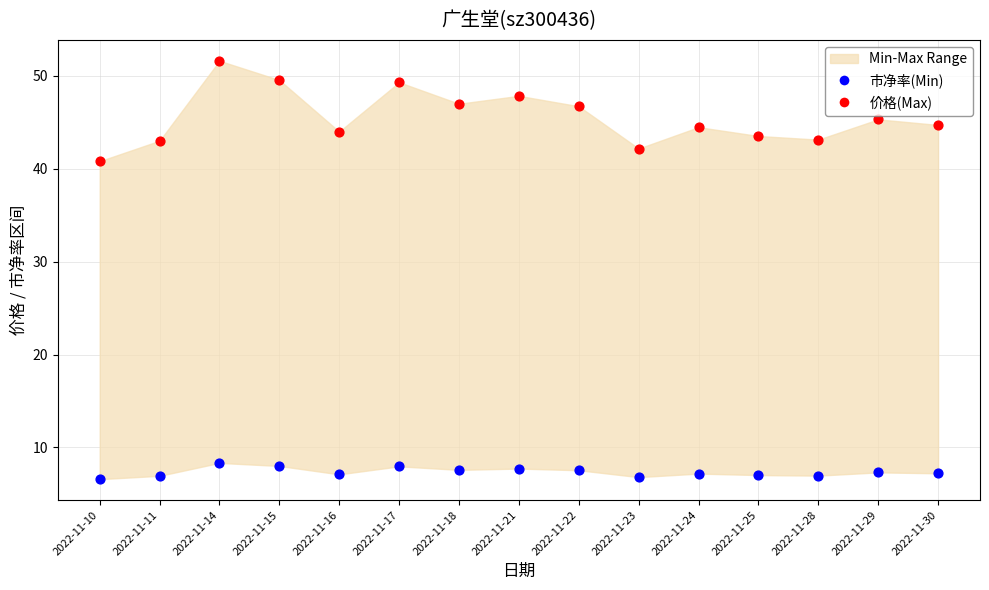

Across all series, what Y value is closest to 29?

40.8